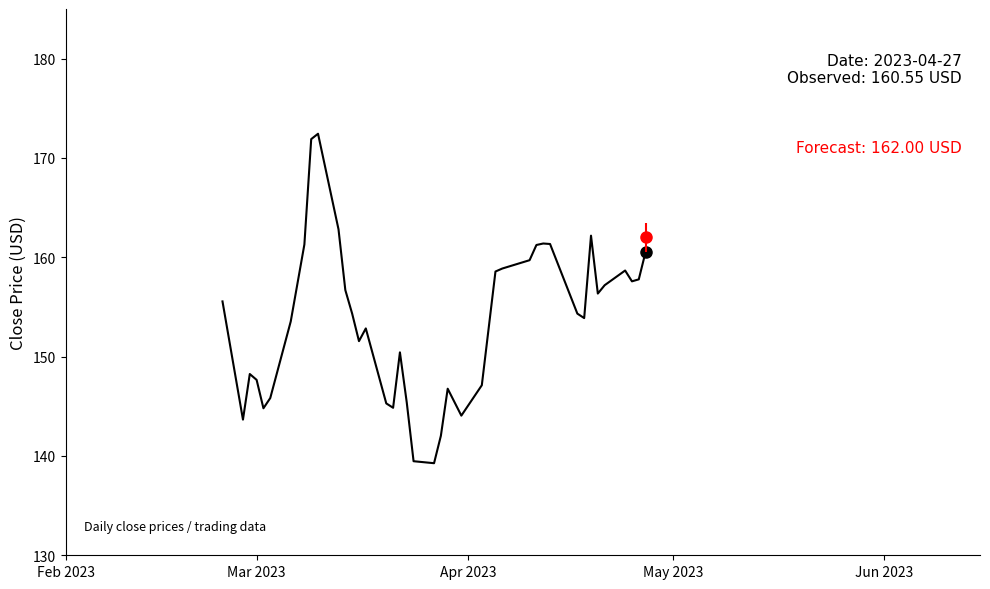

Is it true that the value at 35 is 76.5?

False